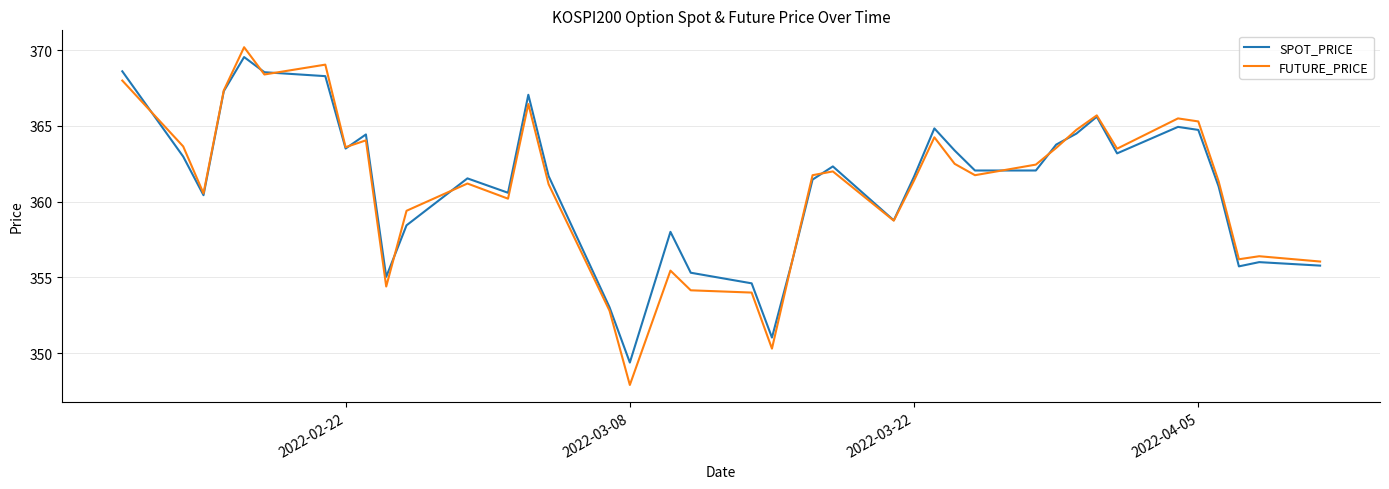

Count the number of categories in the chart.

40